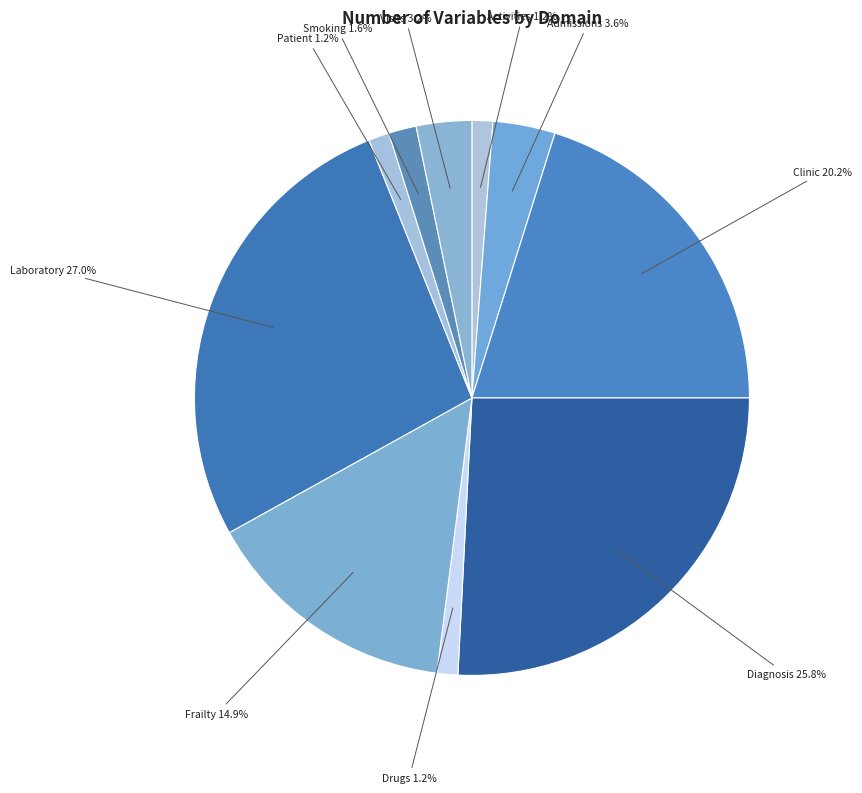

Between Activities and Laboratory, which is larger?

Laboratory